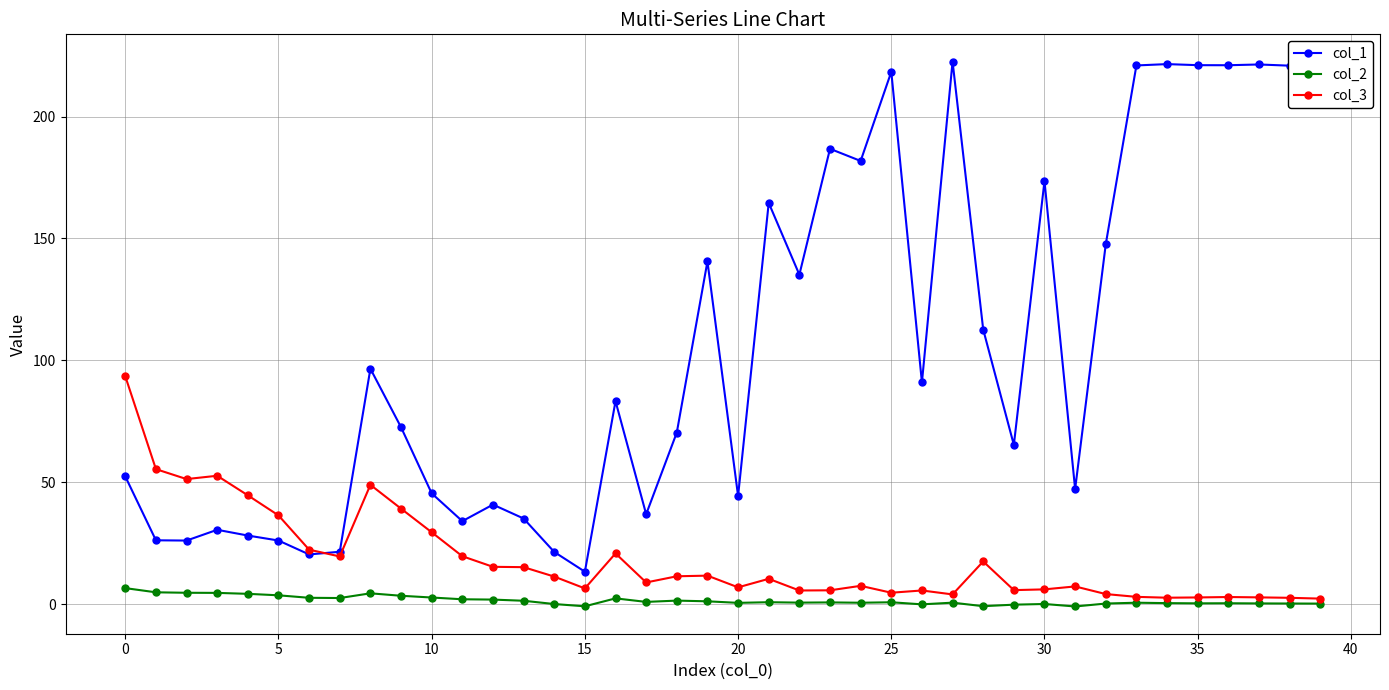

Which series has the largest total across all categories?

col_1